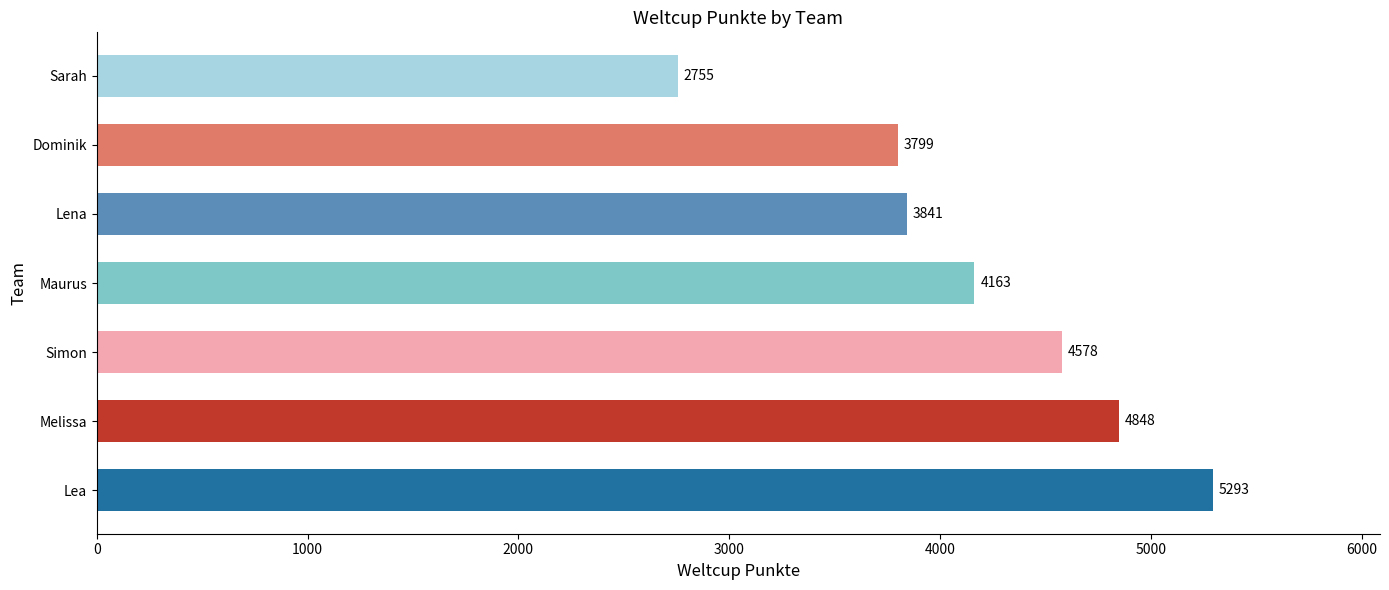

What is the sum of all values?

29277